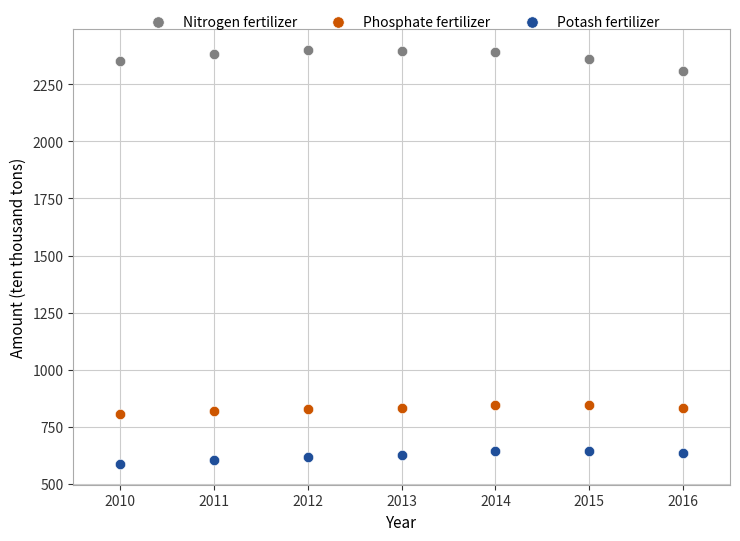

Which series has the largest Y range (max minus min)?

Nitrogen fertilizer